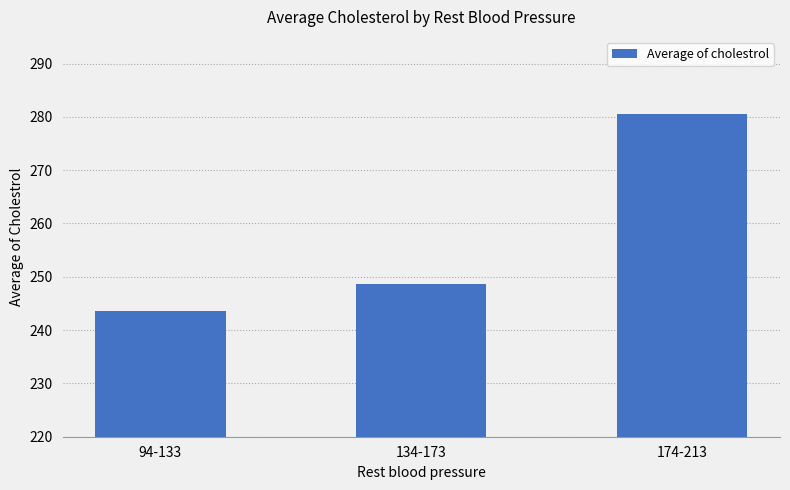

The chart shows a value of 458.2 at 174-213. True or false?

False